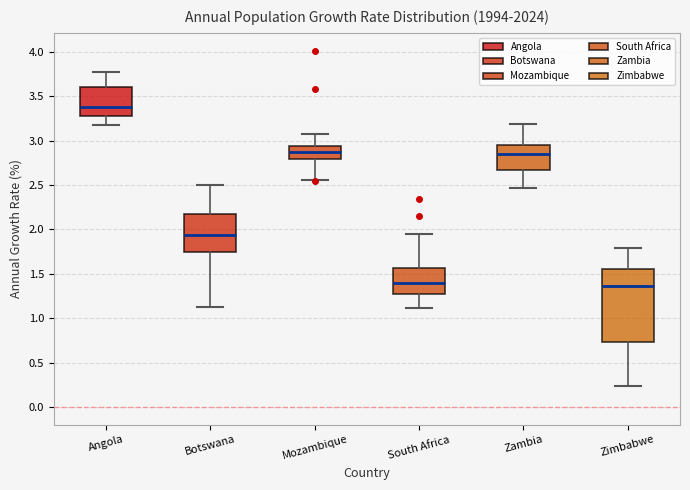

Reading left to right, read every box against the y-axis: the position of its median line, the range the box covers, and the ends of its whiskers. The values are not printed on the chart, so give them approximately, as read against the axis.

Angola: median 3.40, box 3.25 to 3.60, whiskers 3.20 to 3.80
Botswana: median 1.95, box 1.75 to 2.15, whiskers 1.15 to 2.50
Mozambique: median 2.90, box 2.80 to 2.95, whiskers 2.55 to 3.10
South Africa: median 1.40, box 1.25 to 1.55, whiskers 1.10 to 1.95
Zambia: median 2.85, box 2.65 to 2.95, whiskers 2.45 to 3.20
Zimbabwe: median 1.35, box 0.75 to 1.55, whiskers 0.25 to 1.80